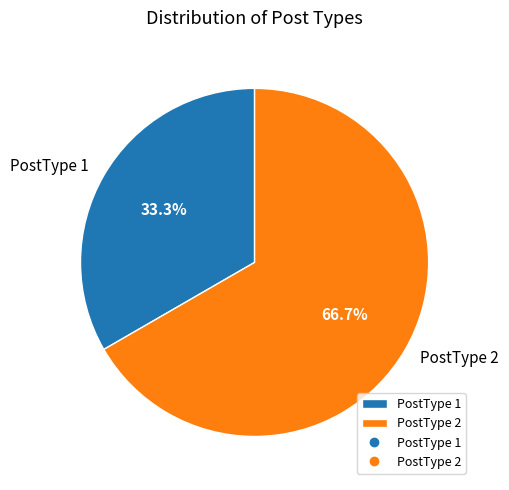

Approximately how many times larger is the value at PostType 2 compared to PostType 1?

2.0